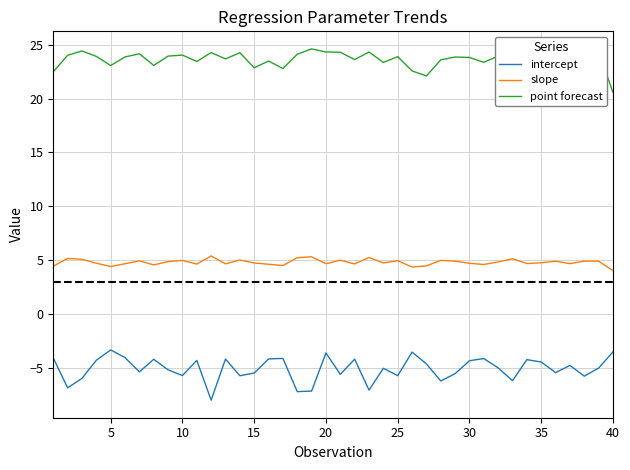

True or false: intercept and slope cross at least once.

False